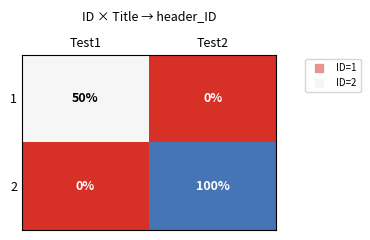

What is the difference between the 2 values at Test1 and Test2?

100